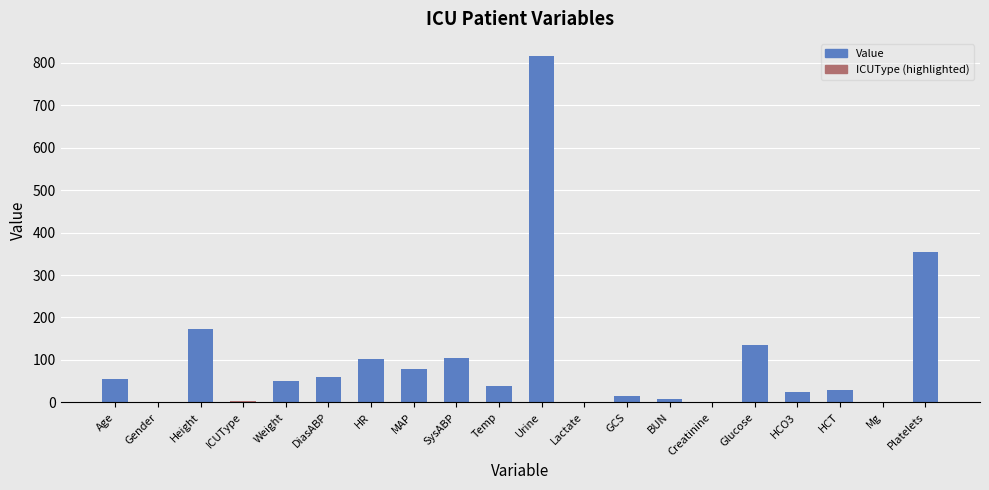

At which label is the value closest to 407?

Platelets